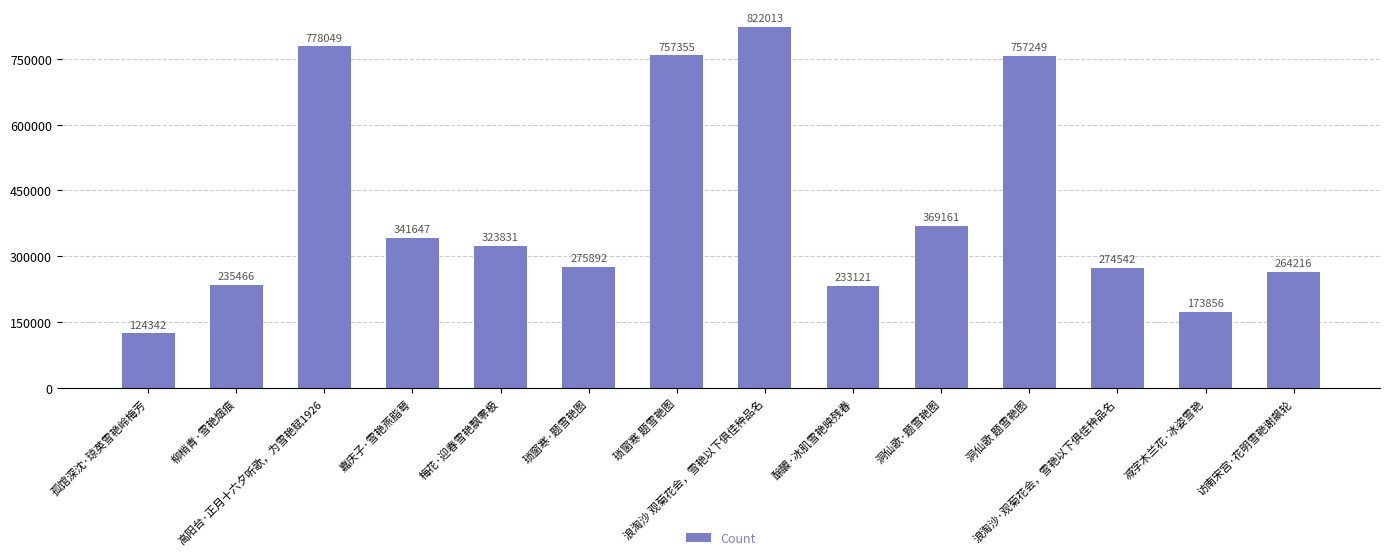

Reading left to right, transcribe all the data shown in this chart.

124342	235466	778049	341647	323831	275892	757355	822013	233121	369161	757249	274542	173856	264216